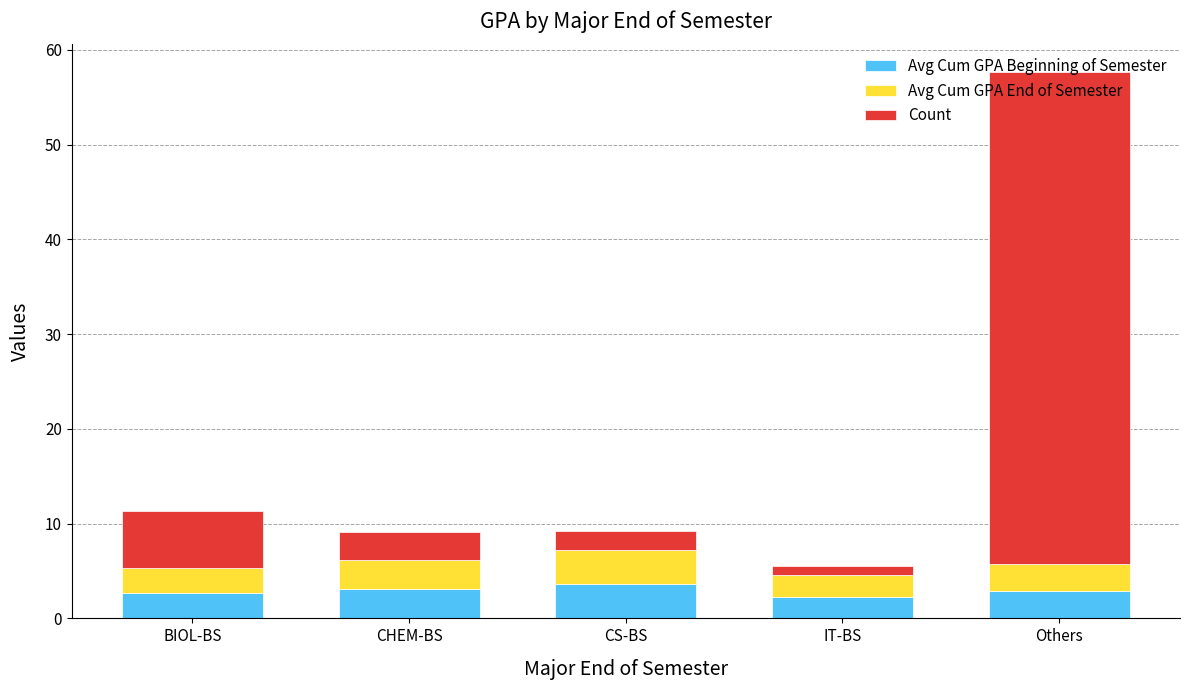

What is the difference between the maximum and minimum values in the Avg Cum GPA Beginning of Semester series?

1.4